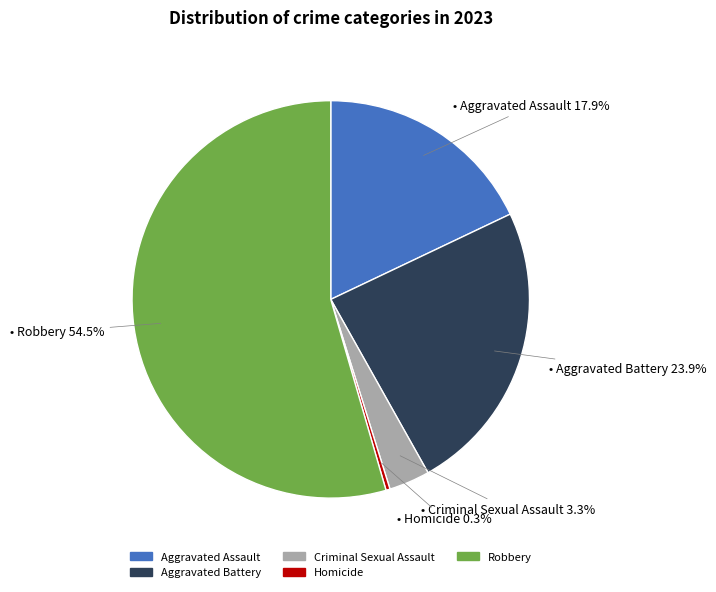

Which slice represents more than half of the pie?

Robbery